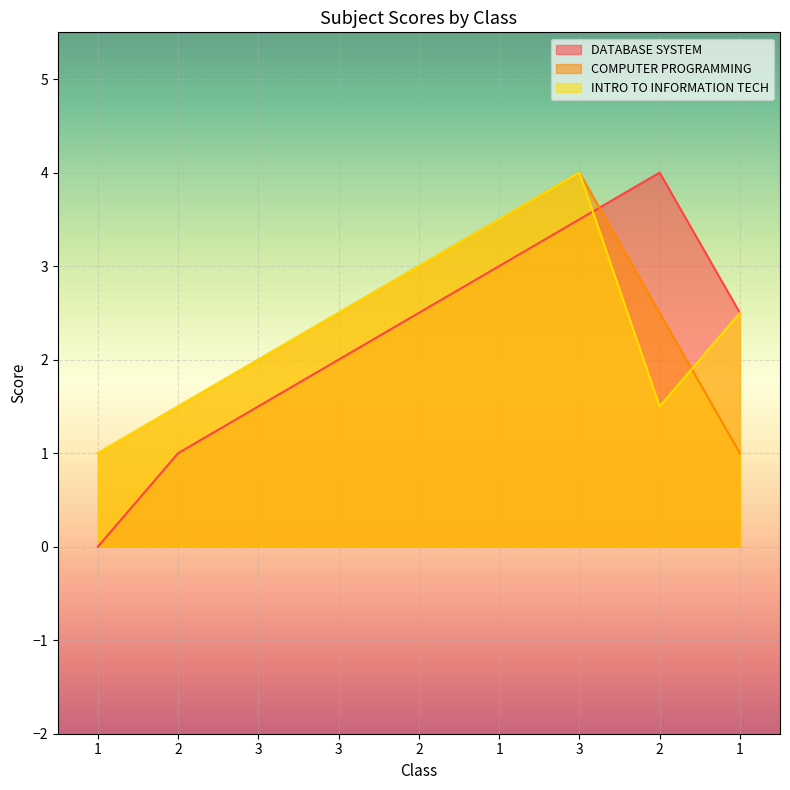

Is the value of DATABASE SYSTEM at 2 greater than the value of COMPUTER PROGRAMMING at 3?

No